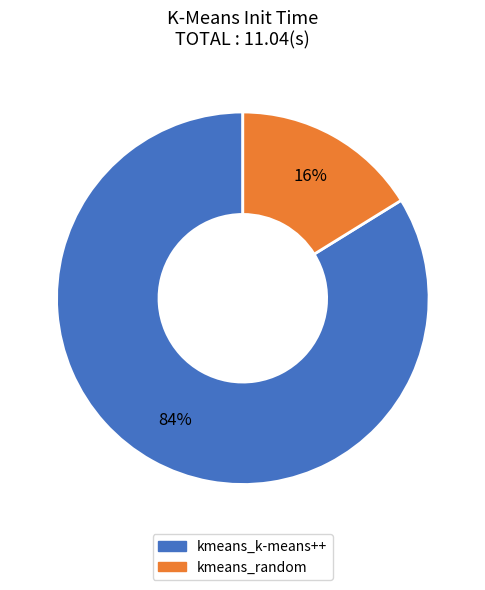

Is the sum of kmeans_k-means++ and kmeans_random greater than half?

Yes